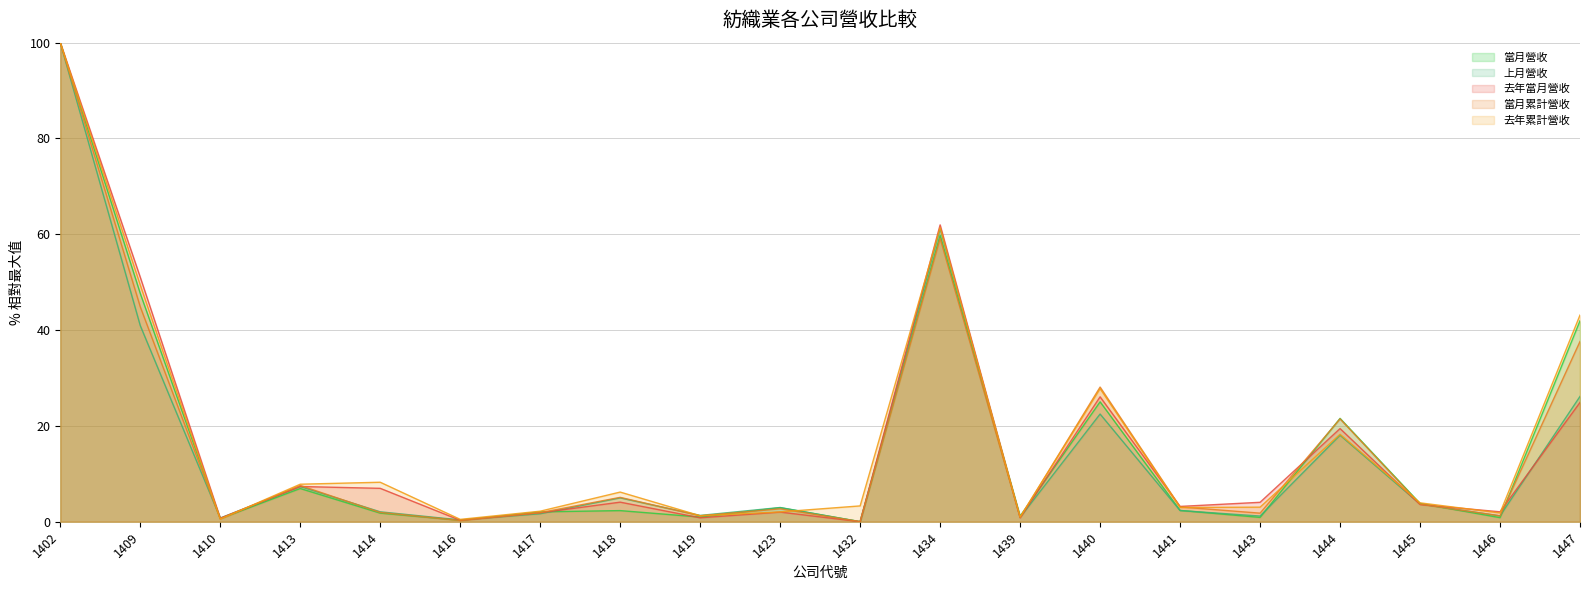

What is the difference between the highest and lowest values at 1434?

2.8